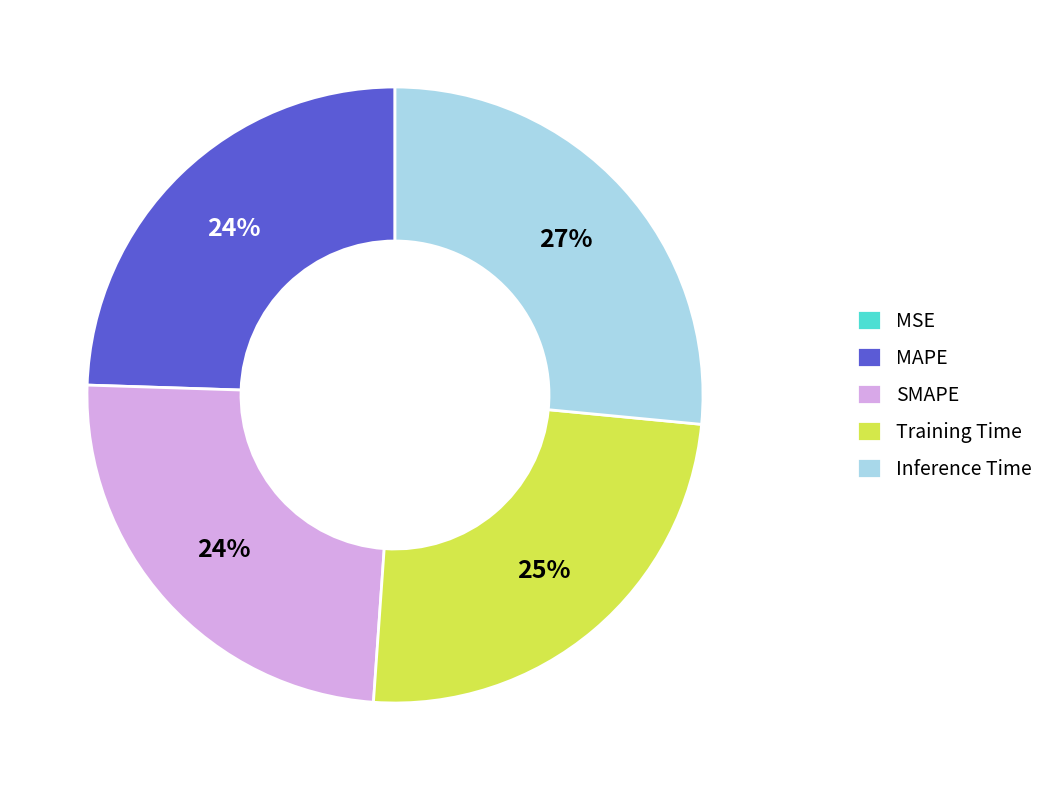

Is the sum of SMAPE and Training Time greater than half?

No